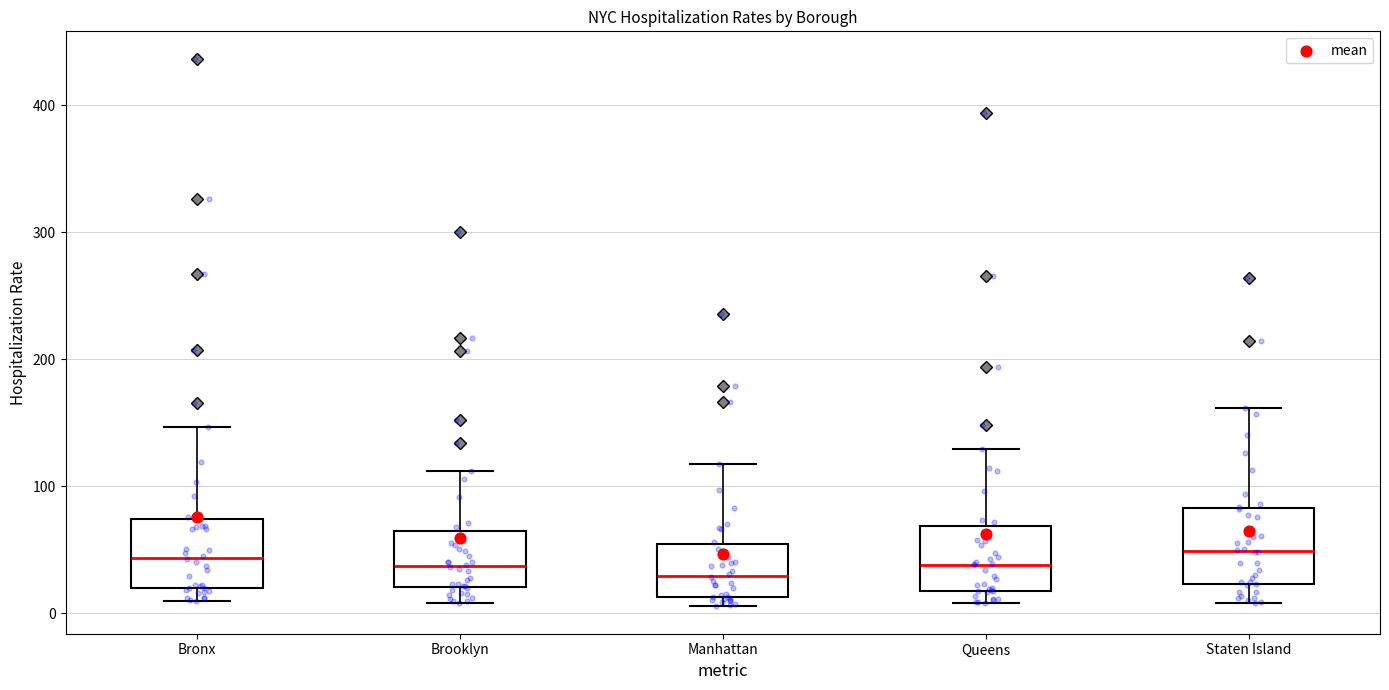

Reading left to right, transcribe this box plot: for each box, give where its median line is, the range the box spans, and where its two whiskers end, as read against the y-axis. The values are not printed on the chart, so give them approximately, as read against the axis.

Bronx: median 40, box 20 to 70, whiskers 10 to 150
Brooklyn: median 40, box 20 to 60, whiskers 10 to 110
Manhattan: median 30, box 10 to 50, whiskers 10 (just below the box's lower edge) to 120
Queens: median 40, box 20 to 70, whiskers 10 to 130
Staten Island: median 50, box 20 to 80, whiskers 10 to 160